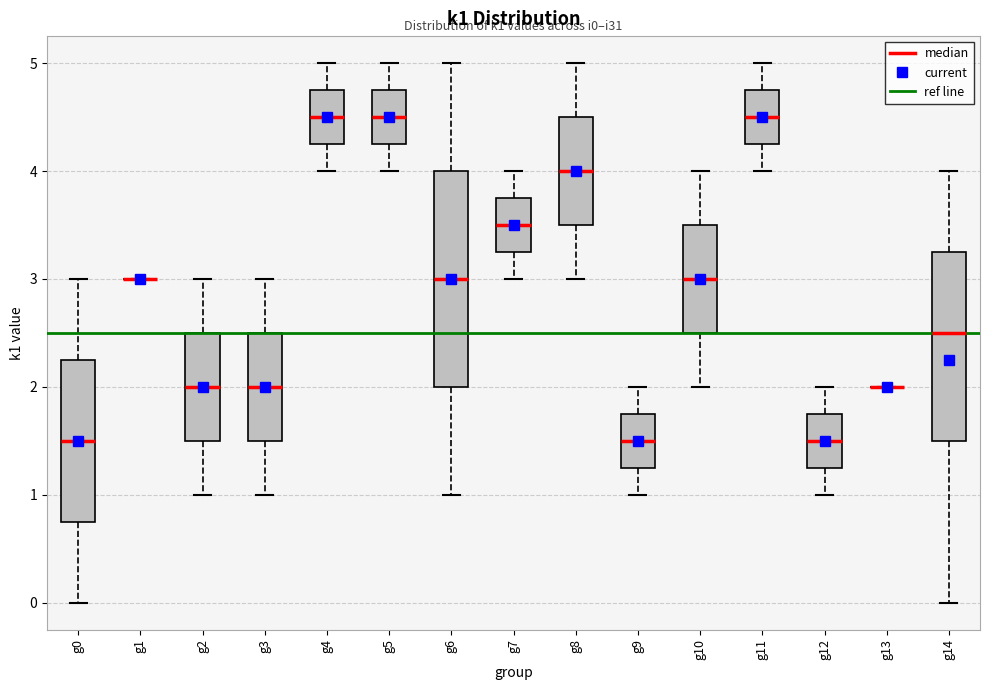

Comparing the boxes themselves (not the whiskers), which one is the tallest?

g6